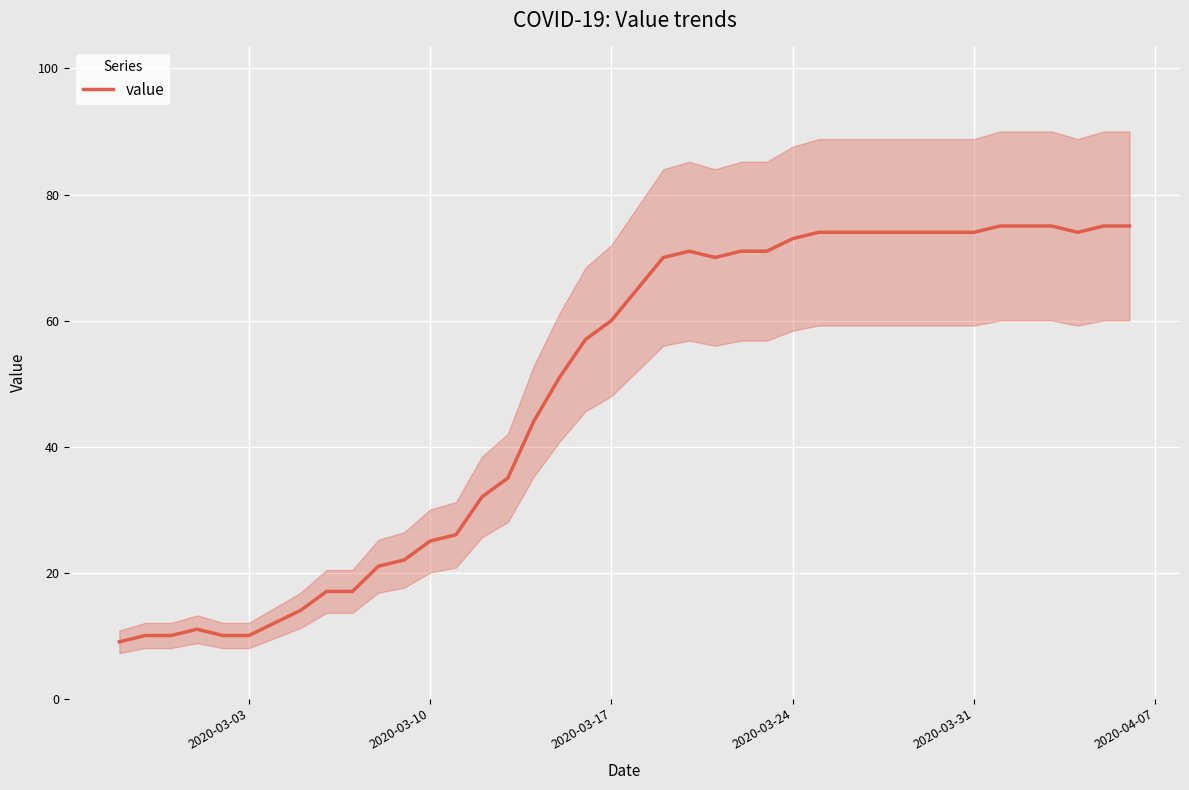

True or false: value has a value of 16 at 2020-03-03.

False